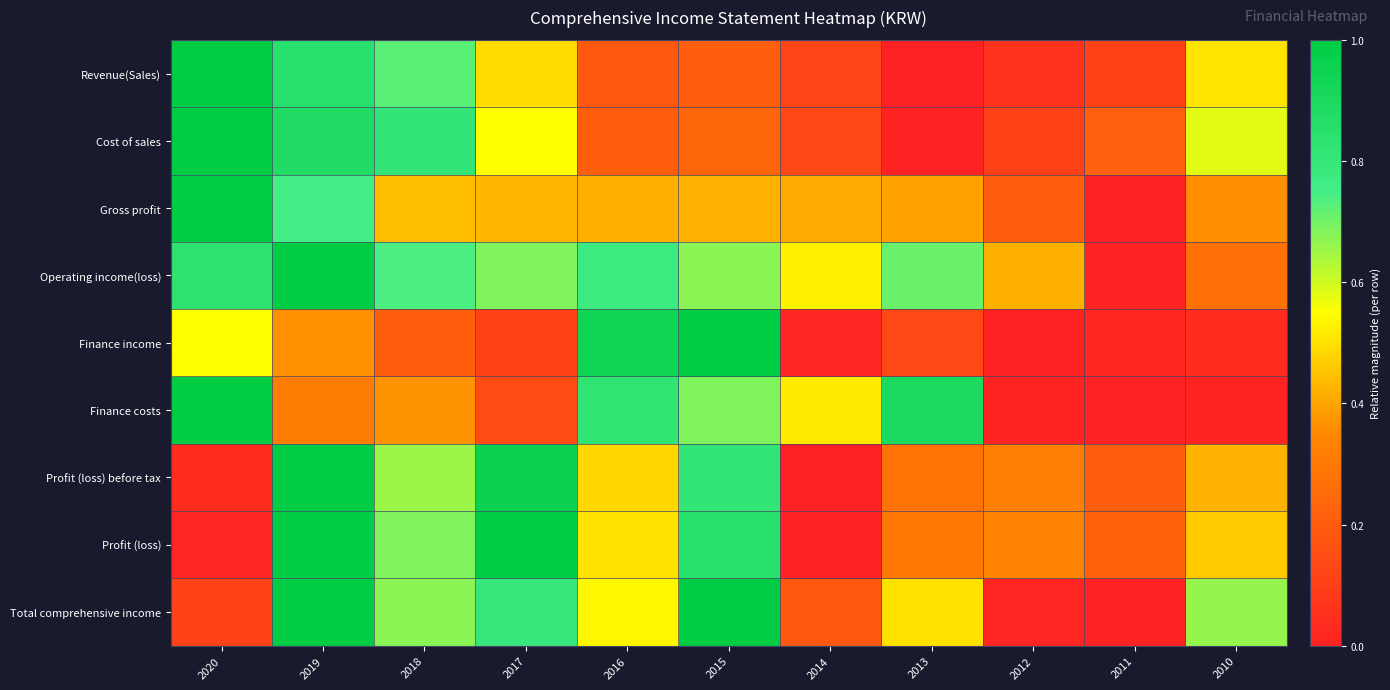

At how many categories does at least one series exceed 0?

11